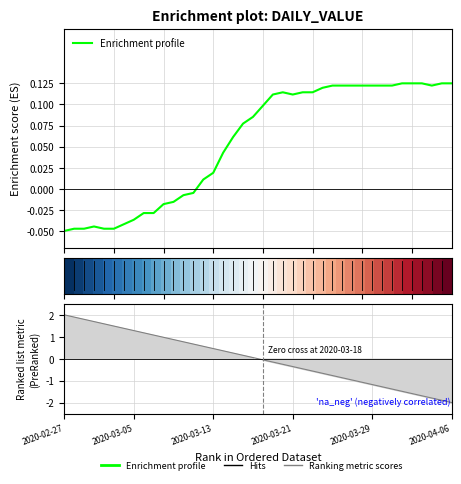

Between 8 and 35, which is larger?

35